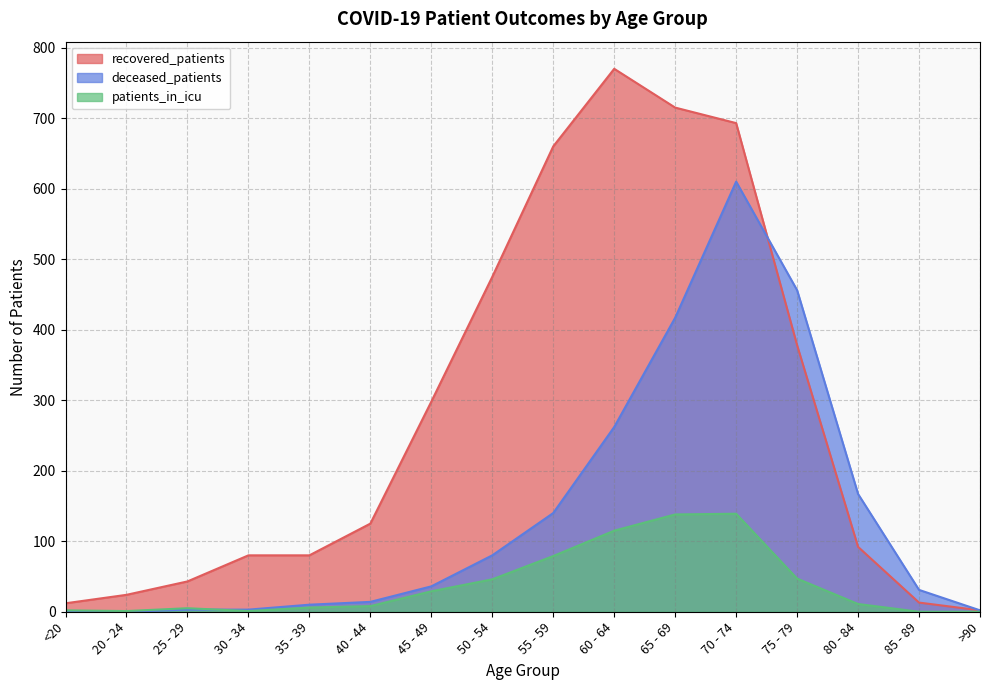

The deceased_patients series shows 53 at 55 - 59. True or false?

False